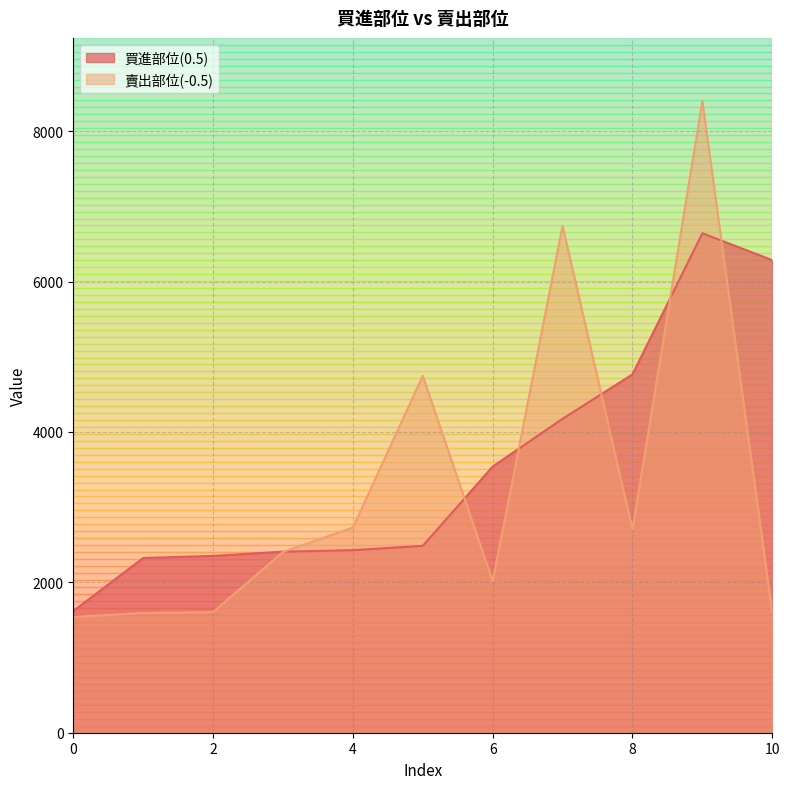

Reading left to right, list all the values displayed in this chart.

買進部位(0.5): 1618	2324	2352	2408	2428	2485	3540	4175	4766	6643	6285
賣出部位(-0.5): 1540	1593	1605	2404	2729	4747	2015	6741	2704	8401	1598